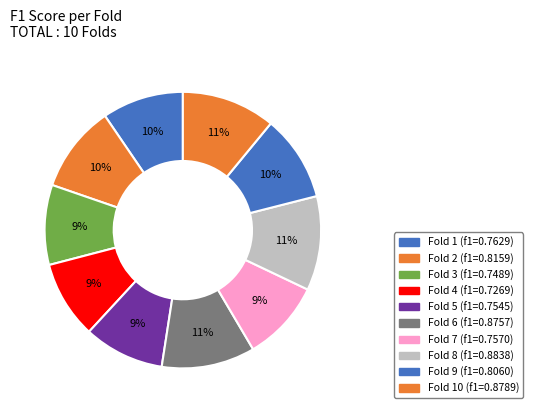

Which slice is the smallest?

Fold 4